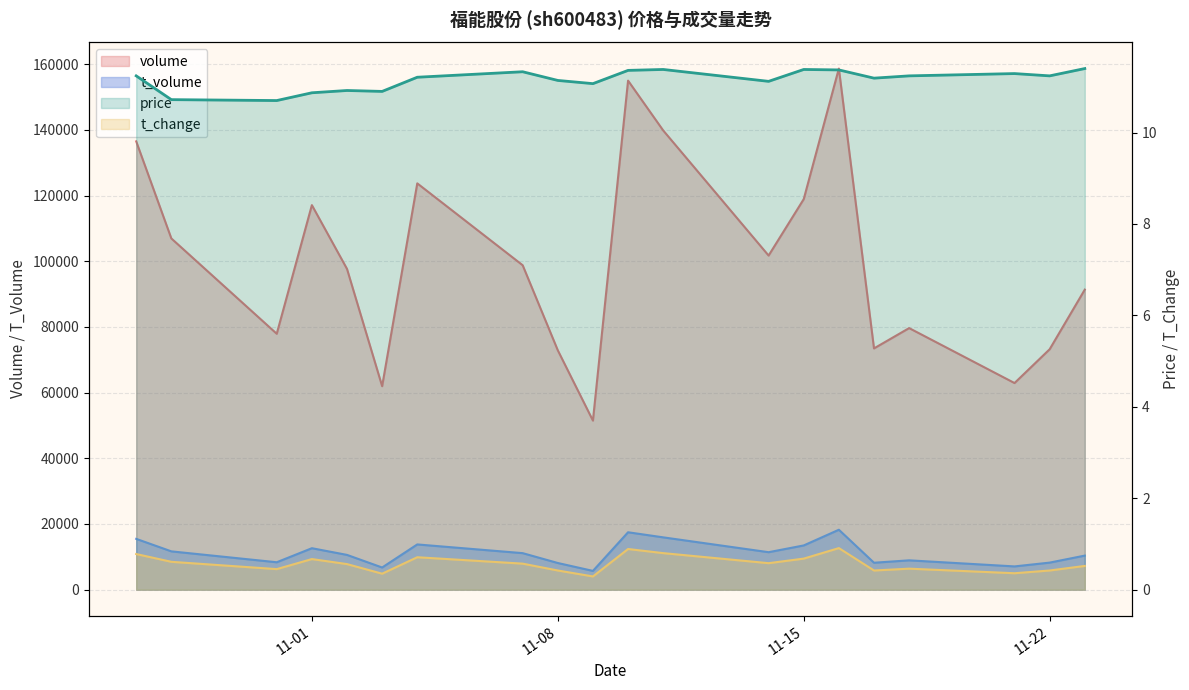

Where is t_change nearest to the value 0?

2022-11-09